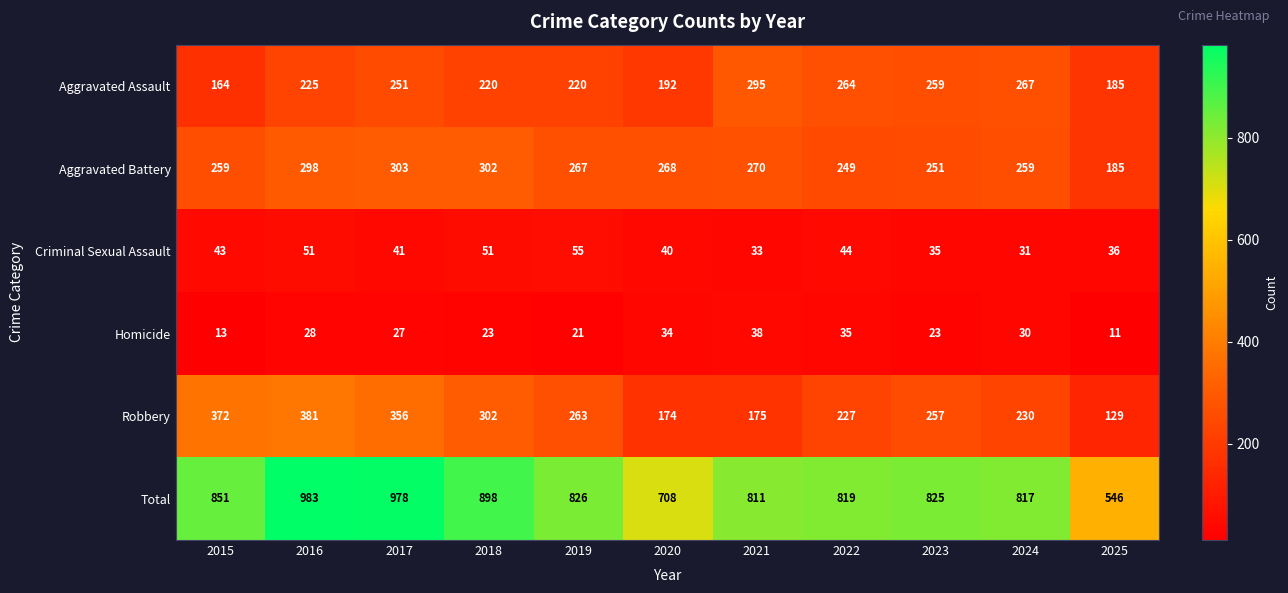

At which category is the sum across all series the highest?

2016